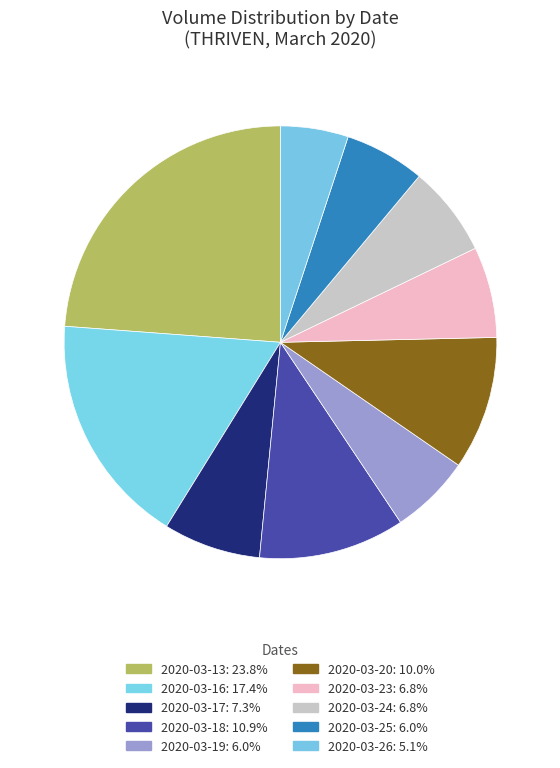

To the nearest percent, what is the difference between the largest and smallest slice percentages?

19%